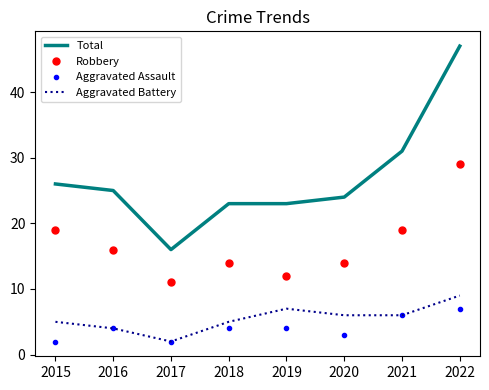

True or false: Aggravated Assault has a value of 7 at 2016.

False